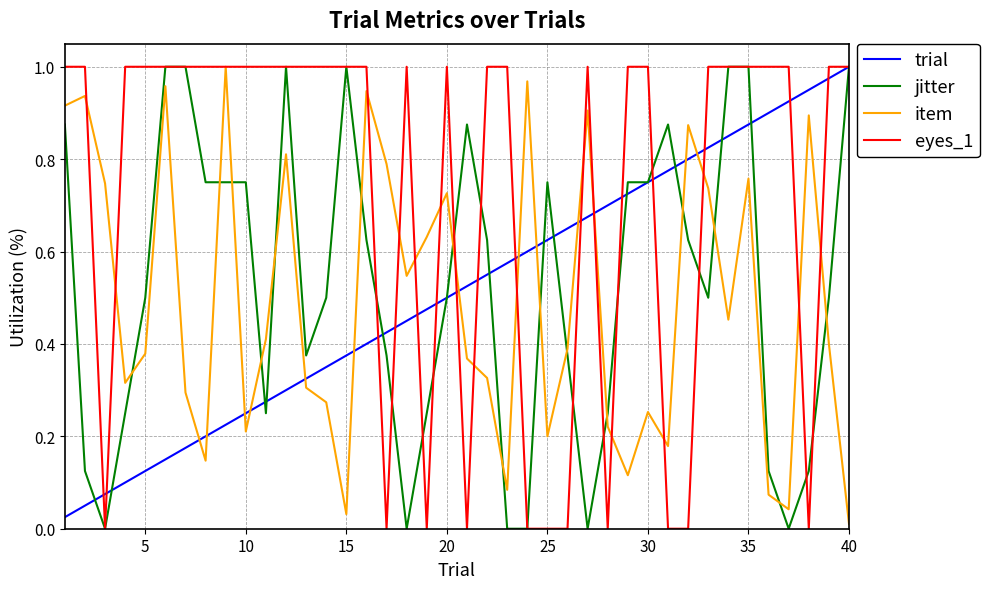

Which series has the largest total across all categories?

eyes_1